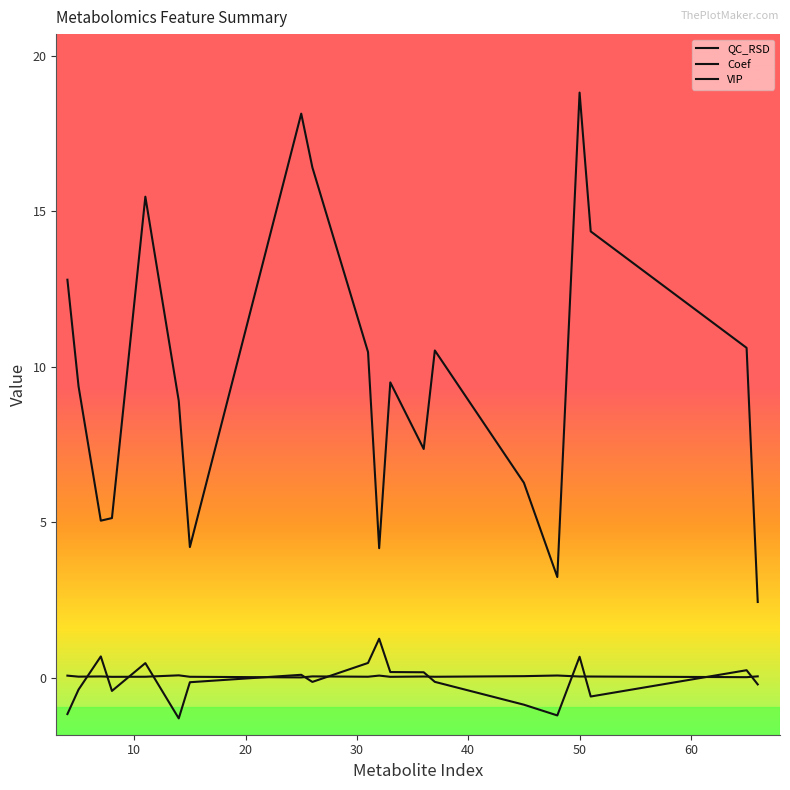

At how many categories does at least one series exceed 8?

12